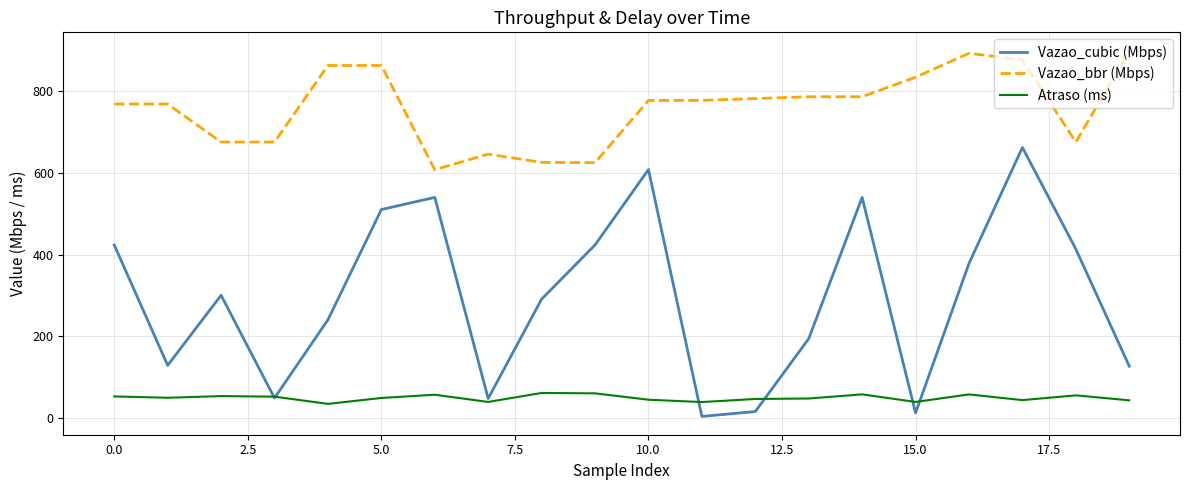

True or false: Vazao_bbr (Mbps) and Atraso (ms) intersect in this chart.

False